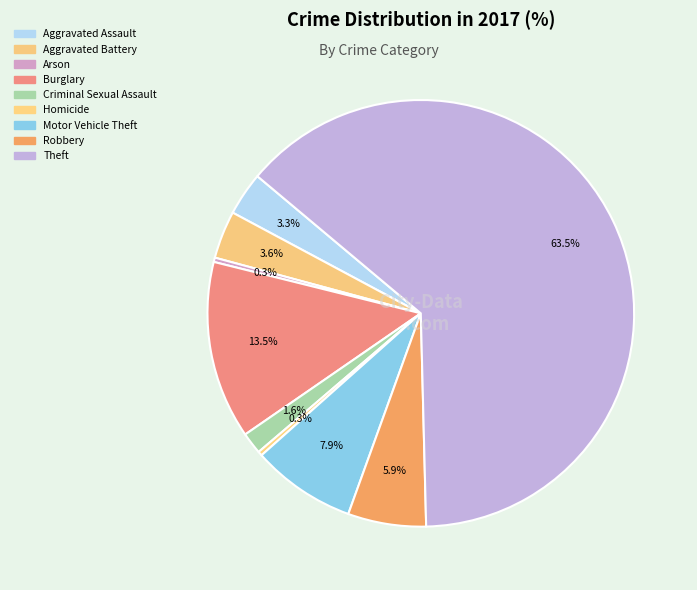

What percentage is NOT represented by Criminal Sexual Assault?

98.4%